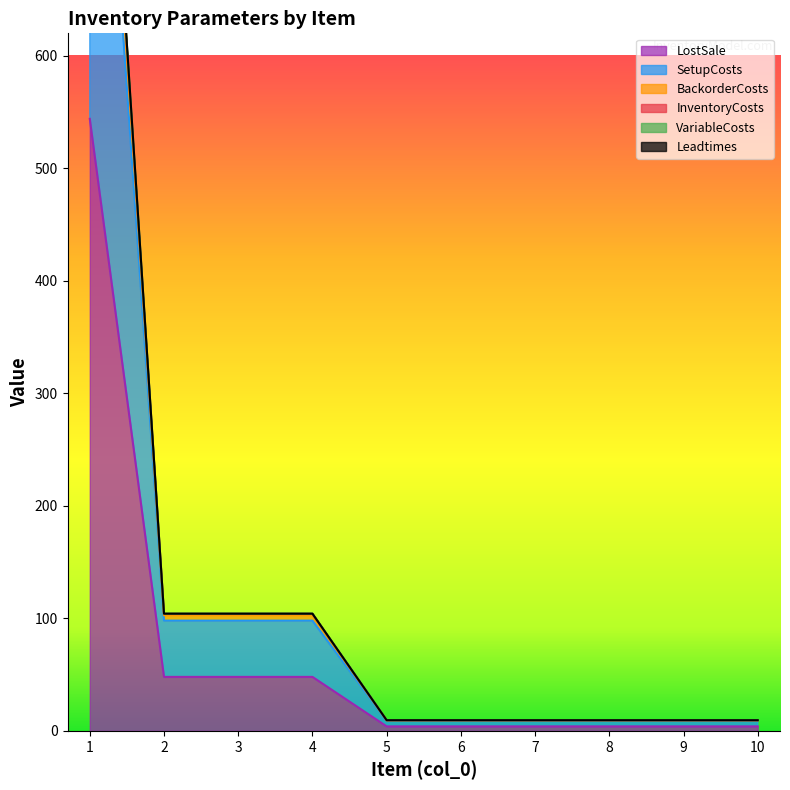

Is the value of VariableCosts at 9 greater than the value of LostSale at 8?

No